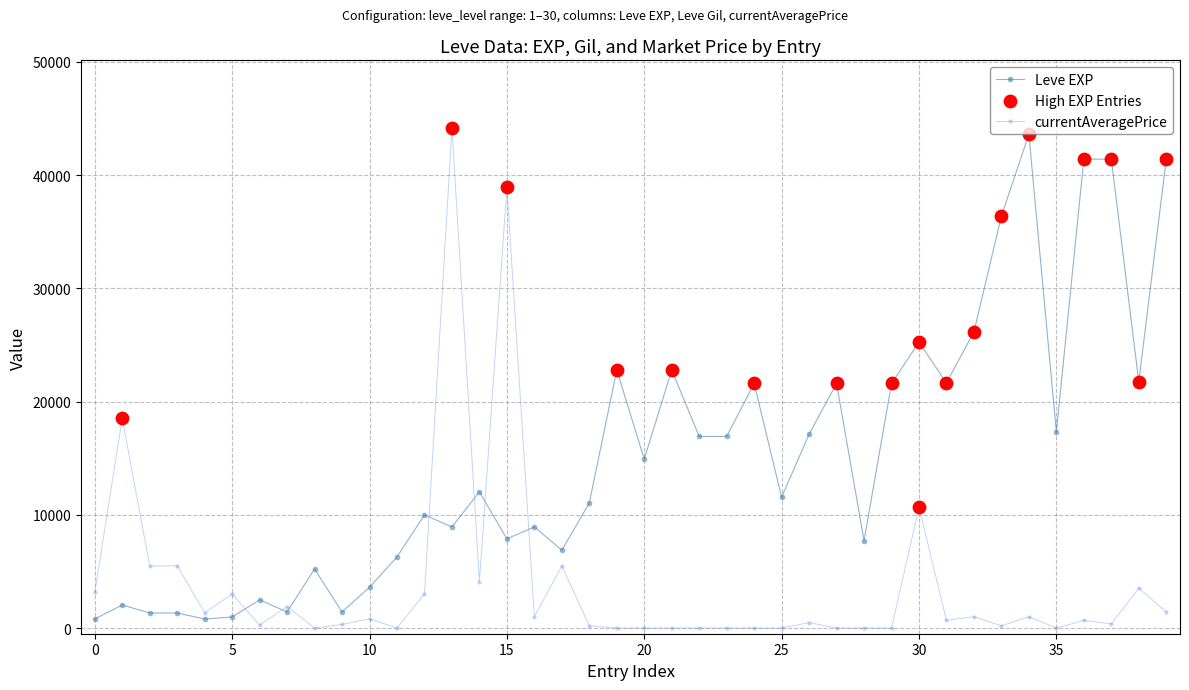

At how many categories does at least one series exceed 13266?

22